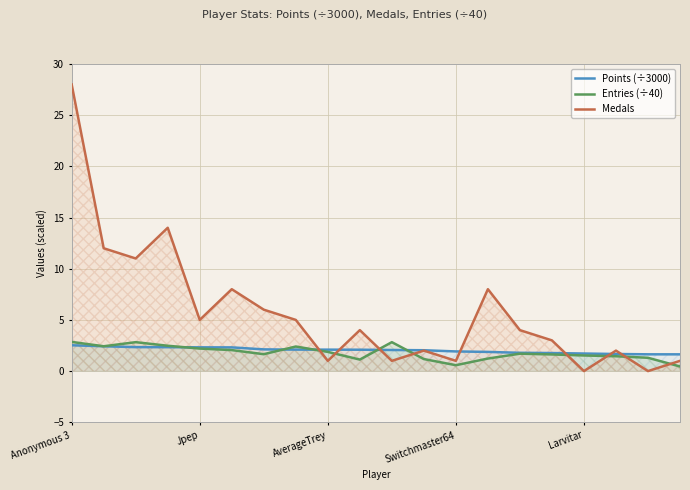

How many interior local peaks does the Entries (÷40) series have?

4